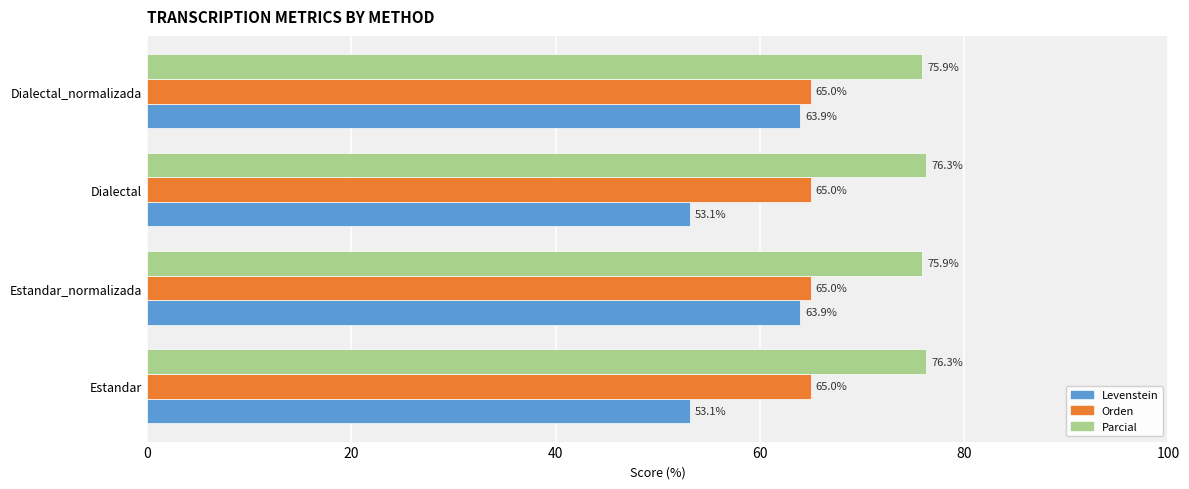

What is the difference between the maximum and minimum values in the Parcial series?

0.4